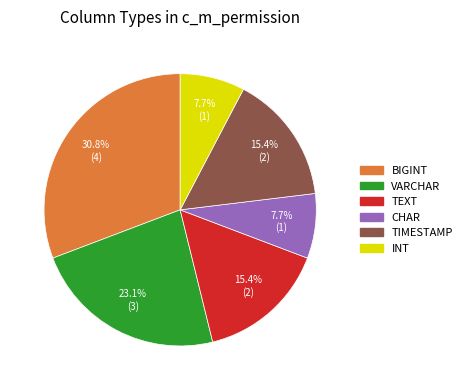

What percentage is NOT represented by TEXT?

84.6%